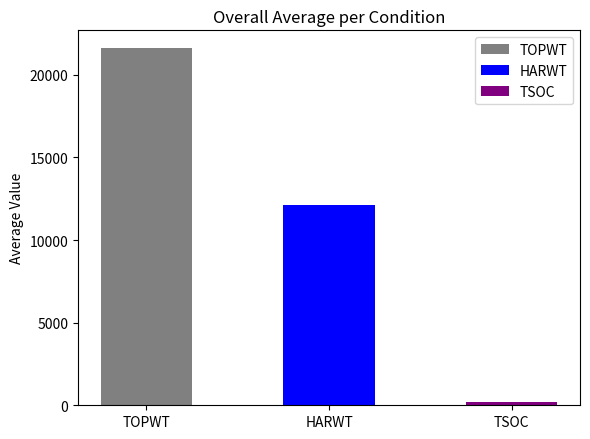

What is the maximum value shown in the chart?

21616.1